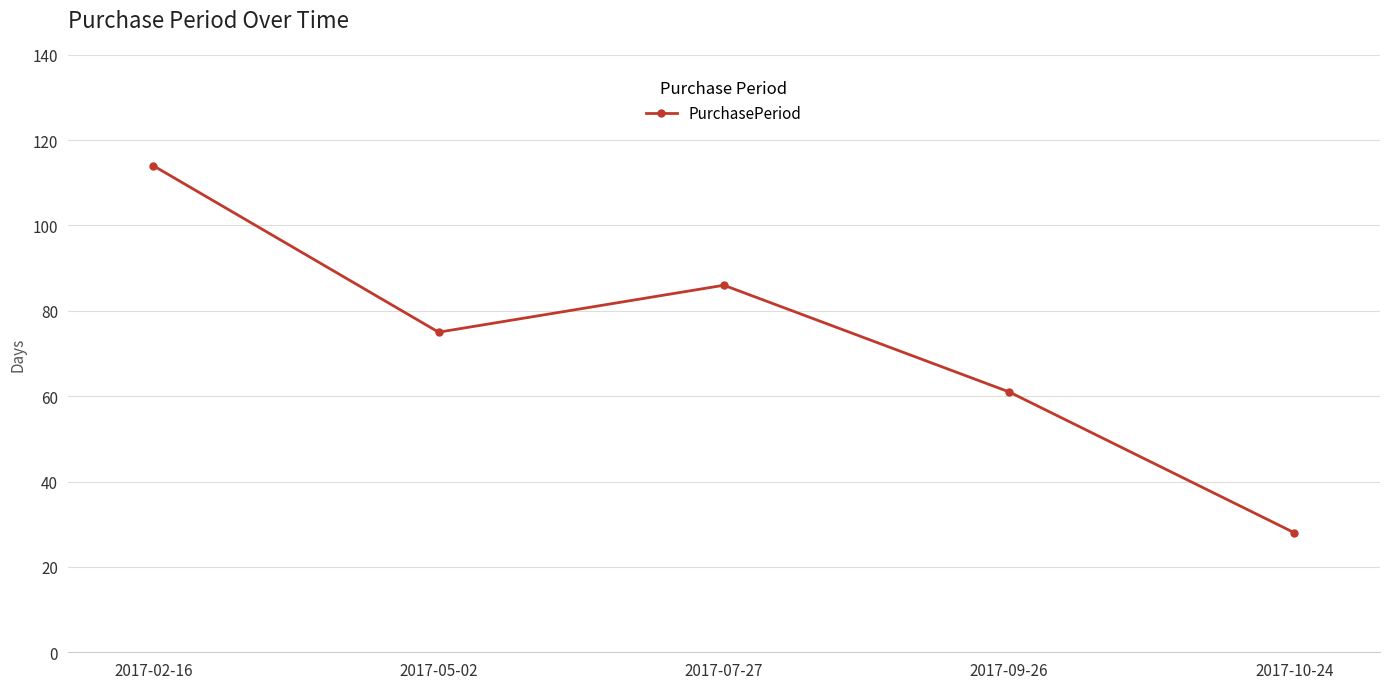

What is the greatest value displayed?

114